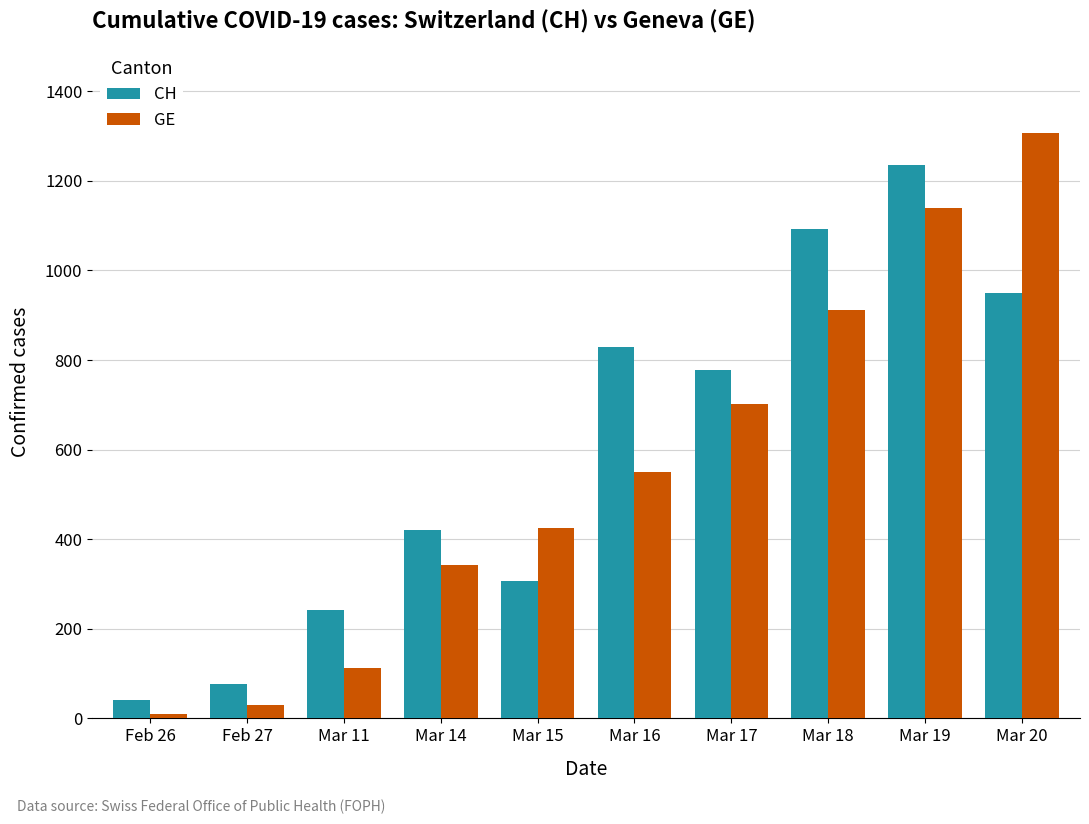

What position from the left is Mar 14?

4